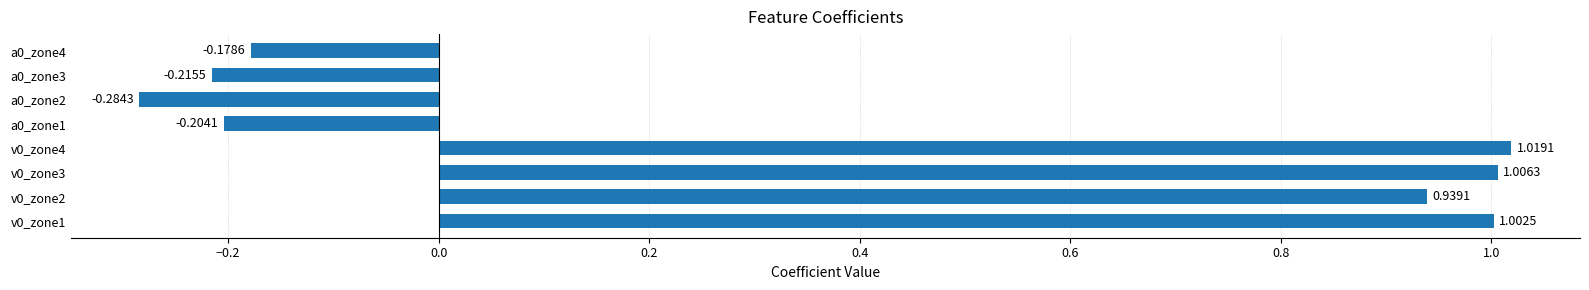

Rank the categories by value from highest to lowest.

v0_zone4, v0_zone3, v0_zone1, v0_zone2, a0_zone4, a0_zone1, a0_zone3, a0_zone2